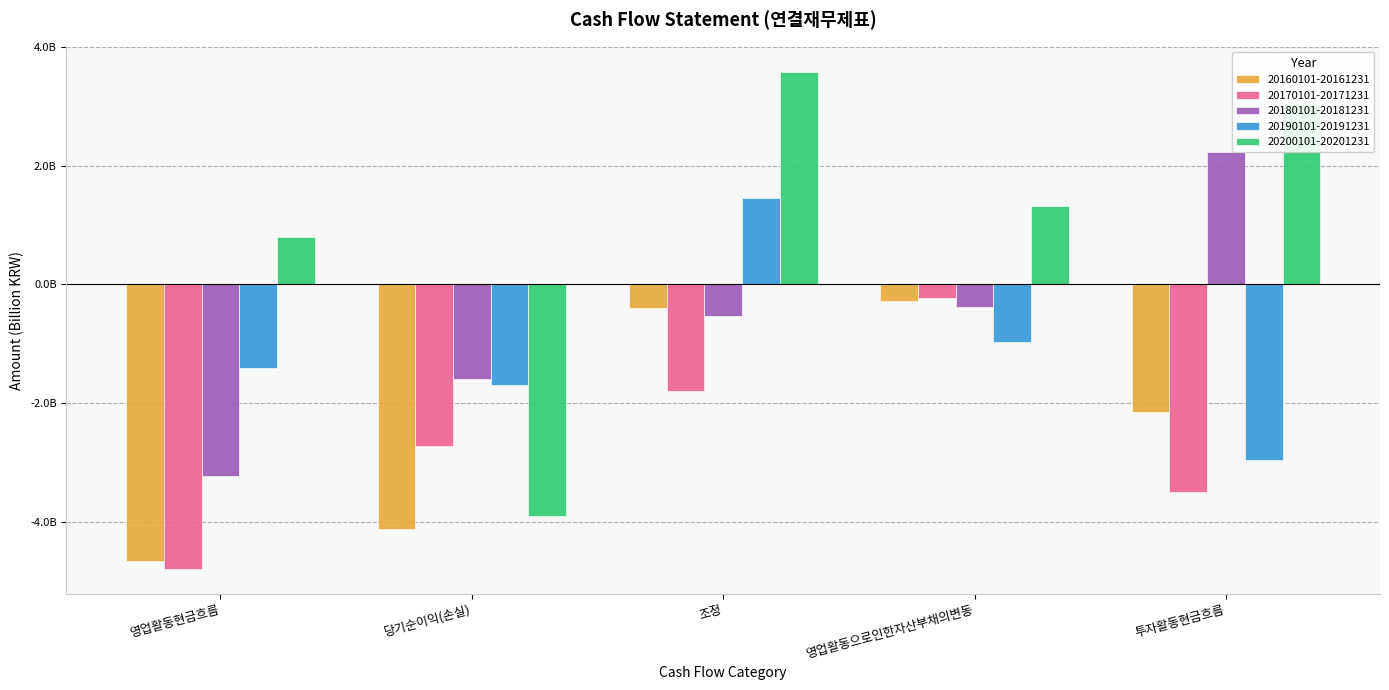

What are all the series names shown in the legend?

20160101-20161231, 20170101-20171231, 20180101-20181231, 20190101-20191231, 20200101-20201231